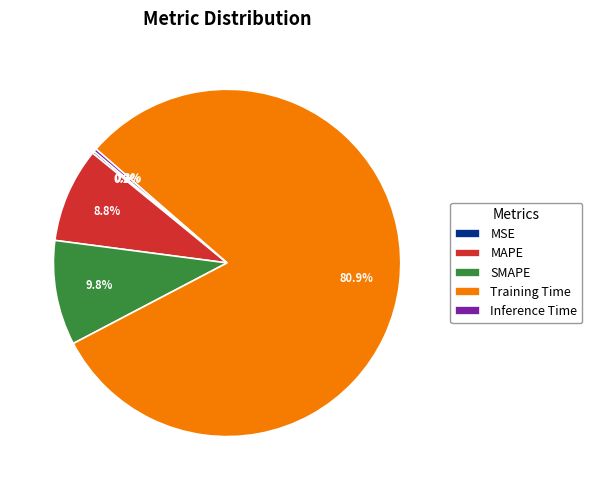

Is the sum of SMAPE and Training Time greater than half?

Yes